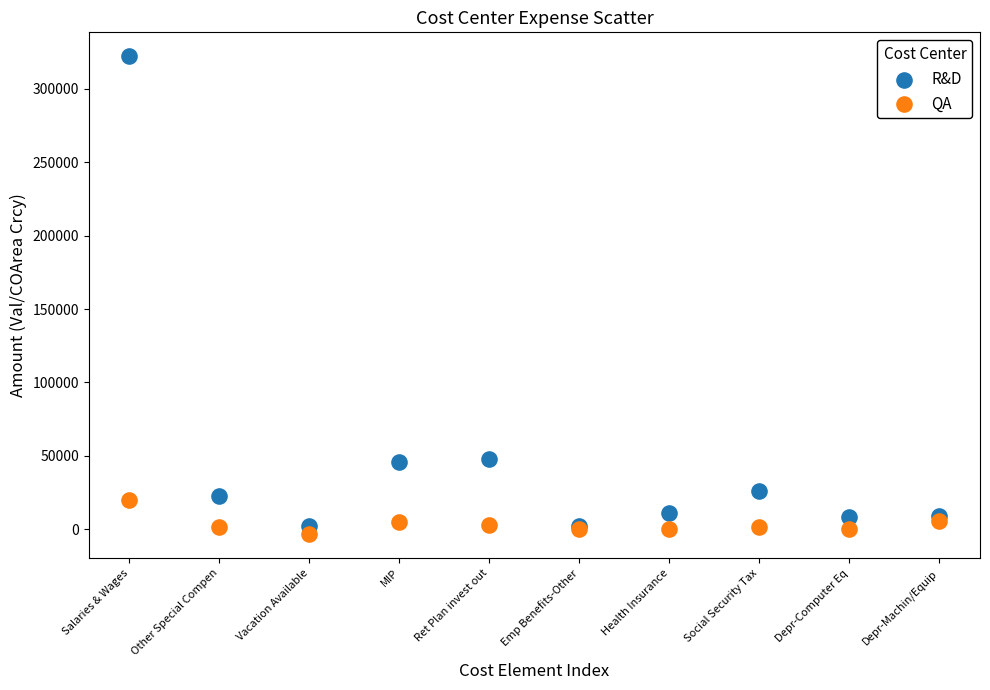

Which series has the widest spread of Y values?

R&D